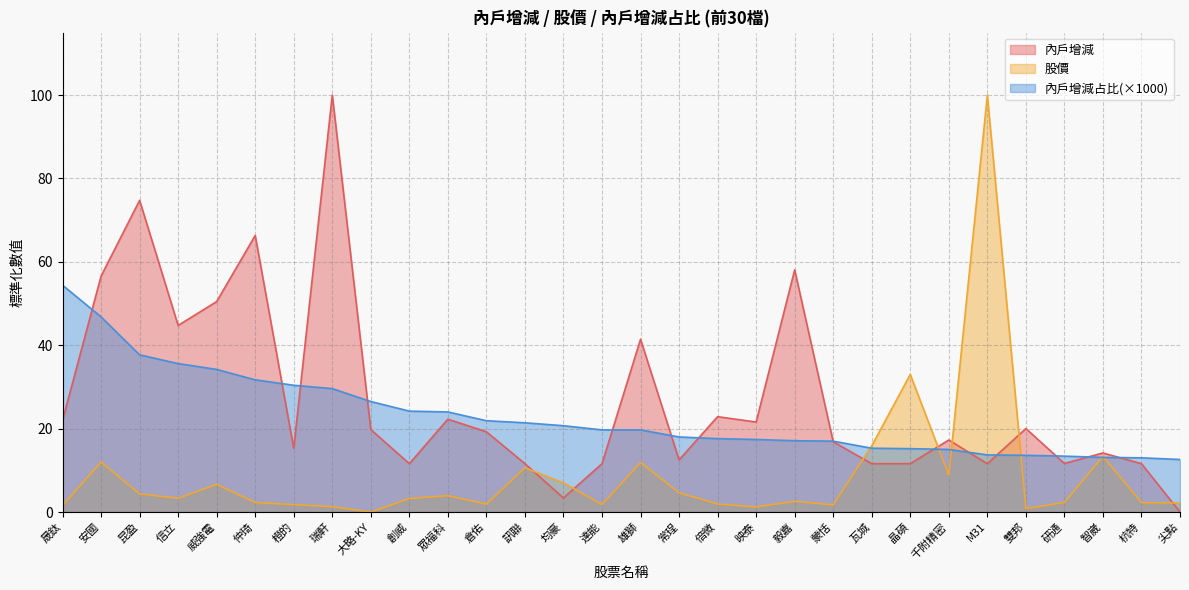

Reading right to left, list all the values displayed in this chart.

內戶增減: 0.0	11.6	14.2	11.6	20.0	11.6	17.3	11.6	11.6	16.8	58.1	21.6	22.9	12.5	41.4	11.6	3.4	11.6	19.2	22.3	11.6	19.8	100.0	15.3	66.3	50.5	44.8	74.8	56.6	22.0
股價: 2.2	2.2	13.3	2.3	0.8	100.0	8.8	33.0	15.9	1.7	2.6	1.2	1.9	4.6	11.9	1.8	7.0	10.6	1.9	3.9	3.3	0.0	1.3	1.8	2.3	6.6	3.3	4.4	12.0	1.5
內戶增減占比: 12.6	13.0	13.1	13.4	13.6	13.7	15.0	15.2	15.3	17.0	17.1	17.4	17.6	18.0	19.7	19.7	20.7	21.4	21.9	24.0	24.2	26.5	29.6	30.4	31.7	34.2	35.6	37.7	46.8	54.4